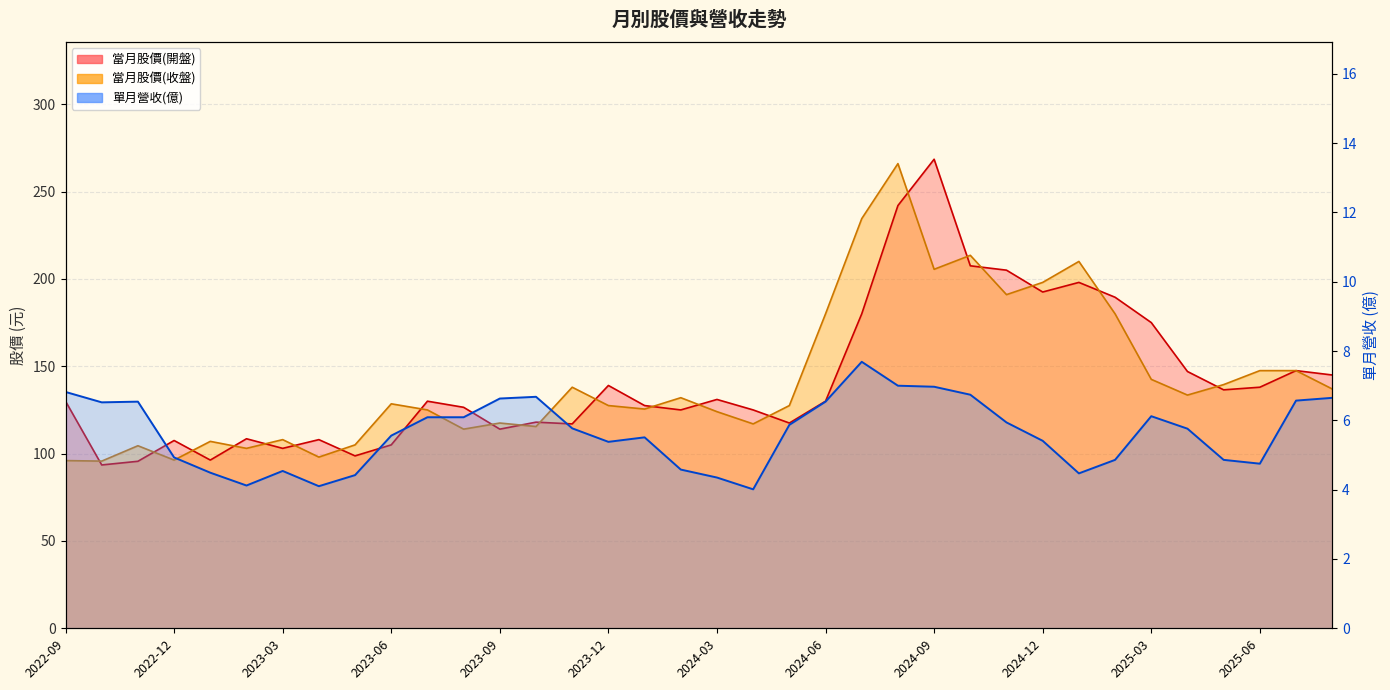

Does the chart have visible grid lines?

Yes